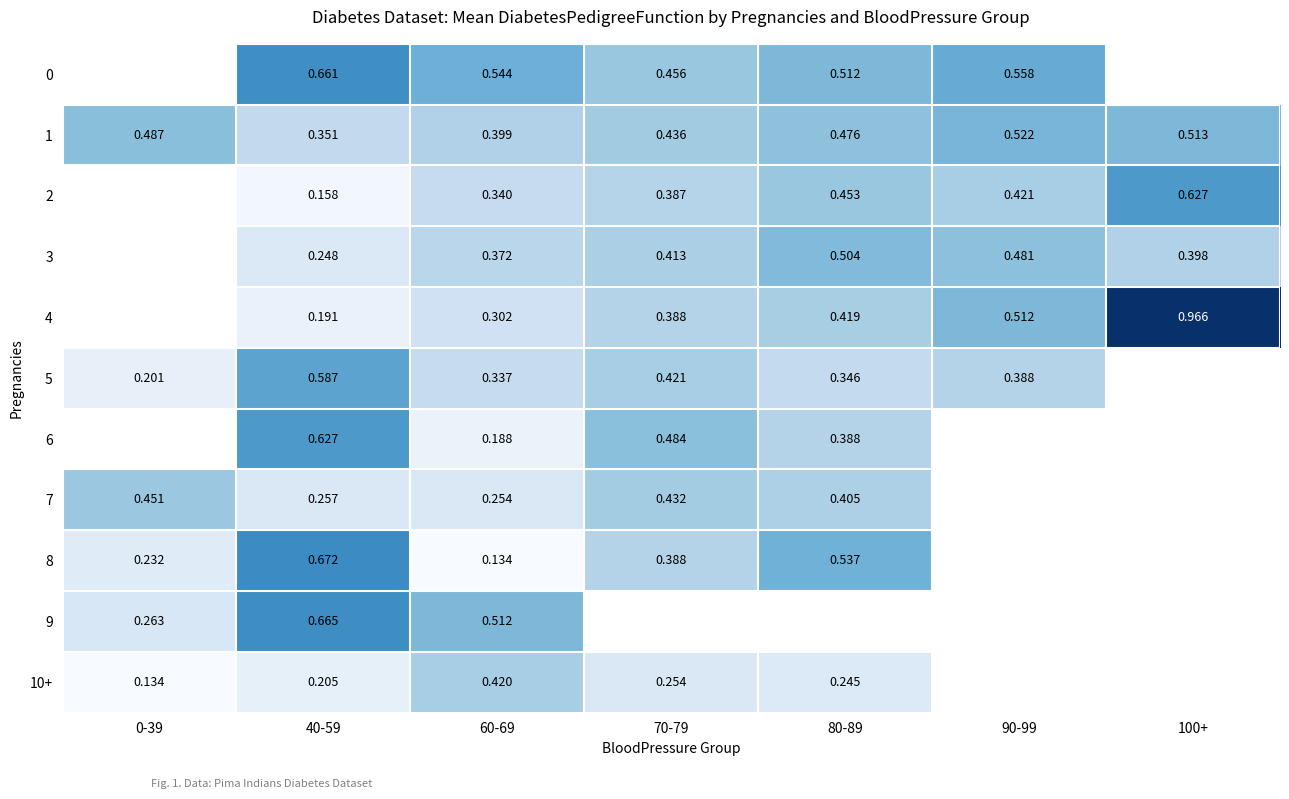

Between 80-89 and 60-69, which is larger?

60-69